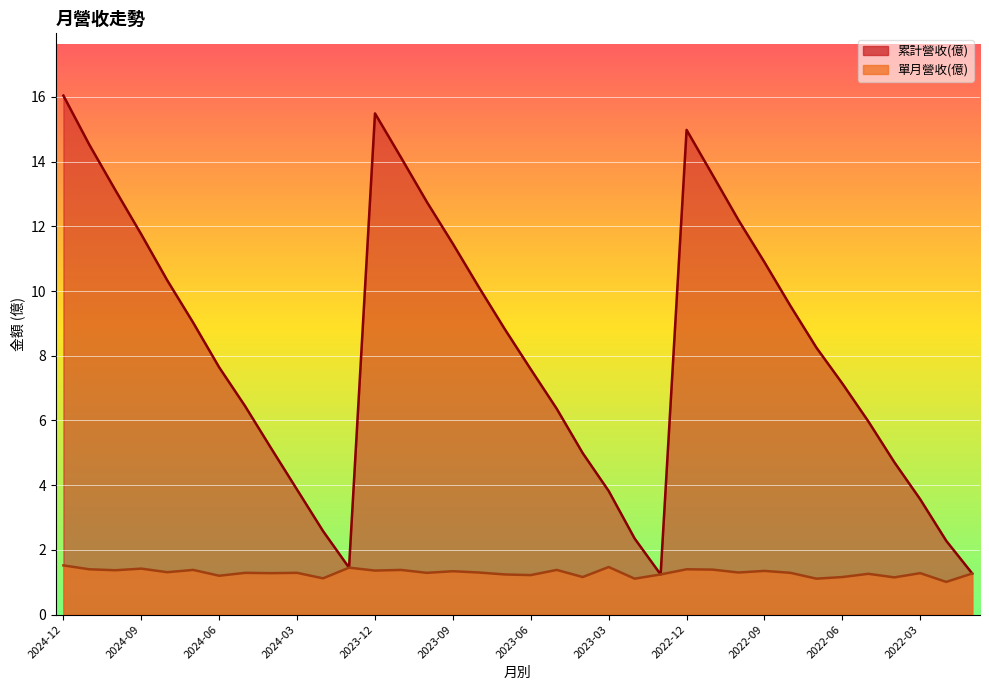

Reading right to left, transcribe all the data shown in this chart.

累計營收(億): 1.3	2.3	3.6	4.7	6.0	7.1	8.2	9.5	10.9	12.2	13.6	15.0	1.2	2.4	3.8	5.0	6.4	7.6	8.8	10.1	11.5	12.8	14.1	15.5	1.4	2.6	3.9	5.1	6.4	7.6	9.0	10.3	11.8	13.1	14.5	16.0
單月營收(億): 1.3	1.0	1.3	1.1	1.3	1.2	1.1	1.3	1.4	1.3	1.4	1.4	1.2	1.1	1.5	1.2	1.4	1.2	1.2	1.3	1.3	1.3	1.4	1.4	1.4	1.1	1.3	1.3	1.3	1.2	1.4	1.3	1.4	1.4	1.4	1.5